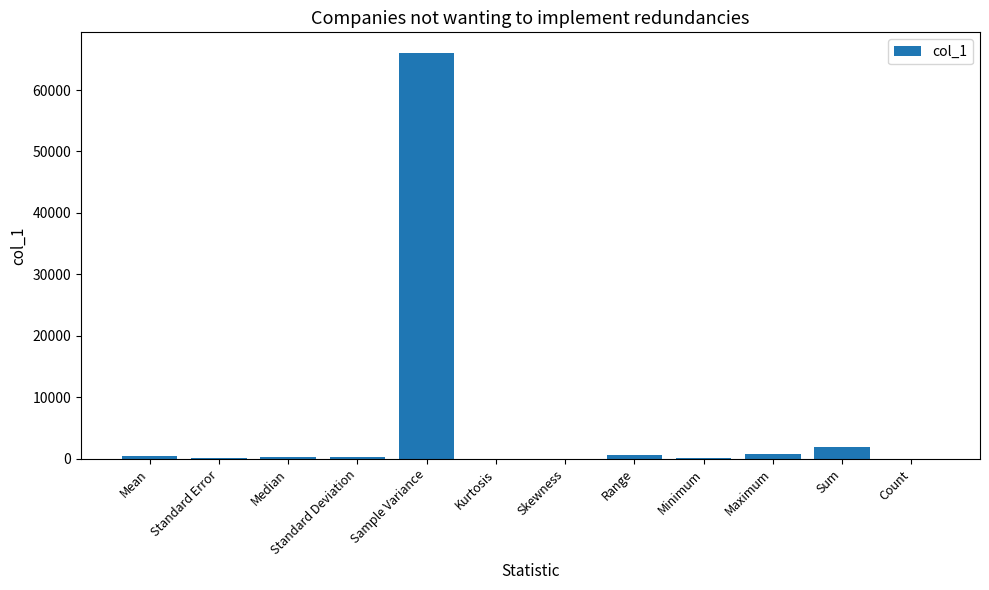

Where is the data nearest to the value 33041?

Sum